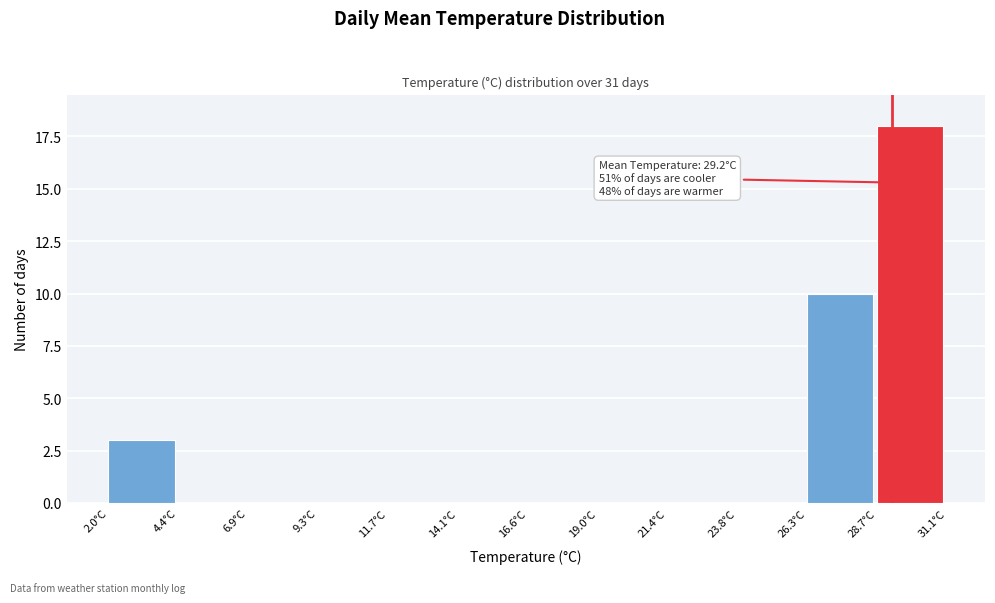

Over which range of the x-axis is the bar tallest?

28.5 to 31.0